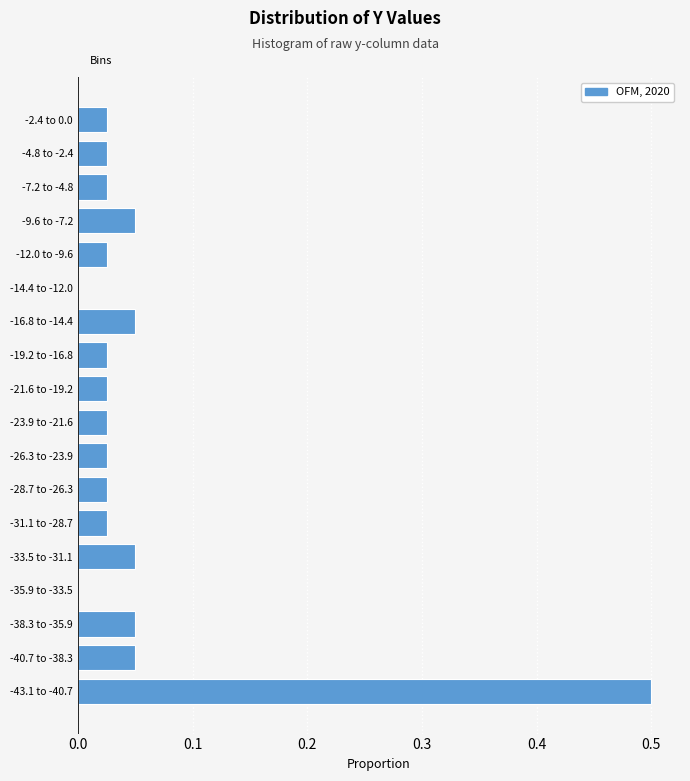

What is the sum of the values at -16.8 to -14.4 and -43.1 to -40.7?

0.6